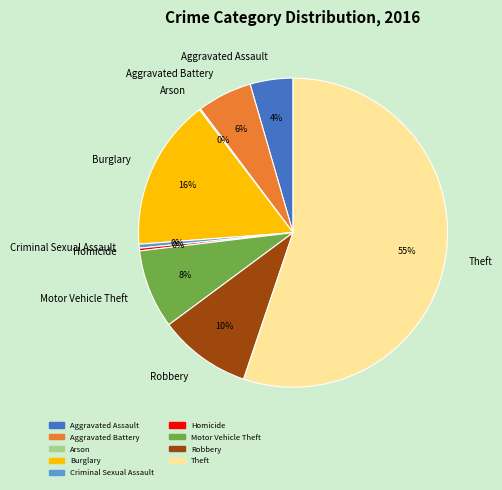

Approximately how many times larger is the value at Aggravated Assault compared to Criminal Sexual Assault?

10.7